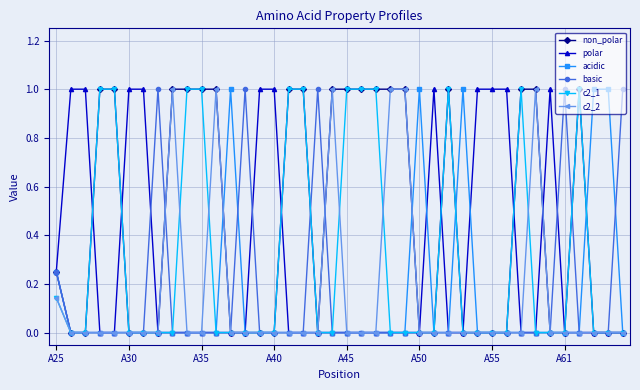

How many acidic values are between 0 and 1?

40